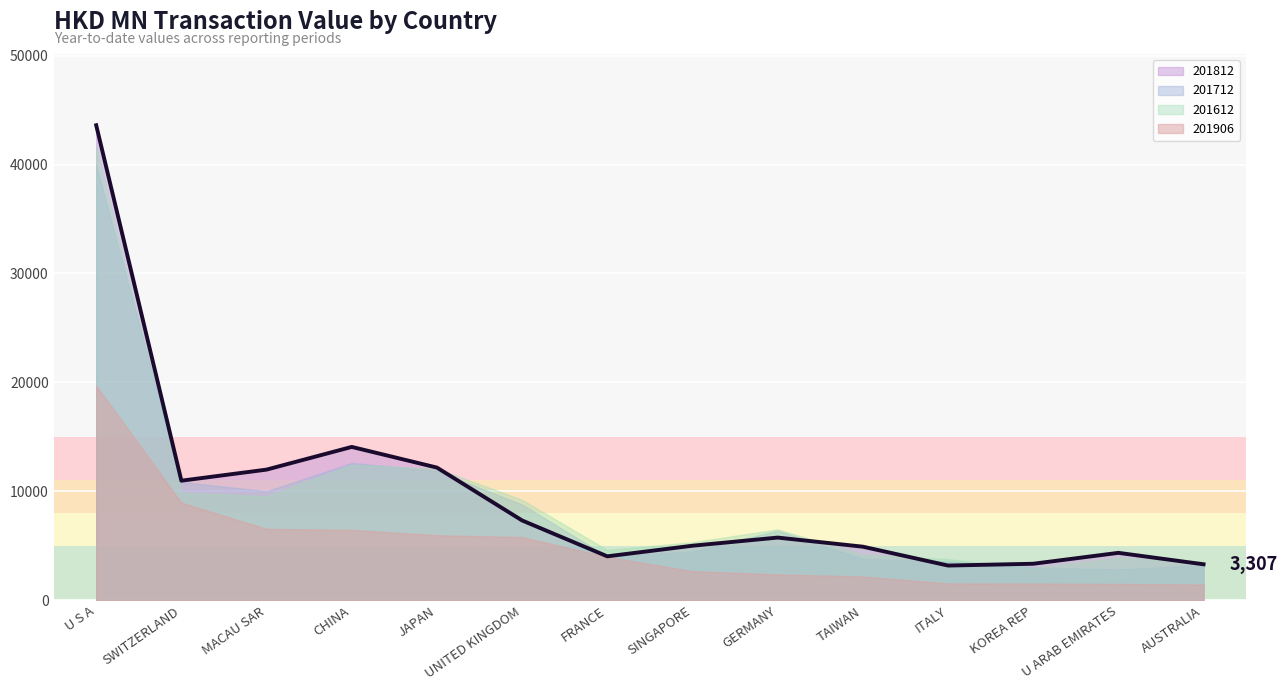

What is the label of the 11th point from the left?

ITALY